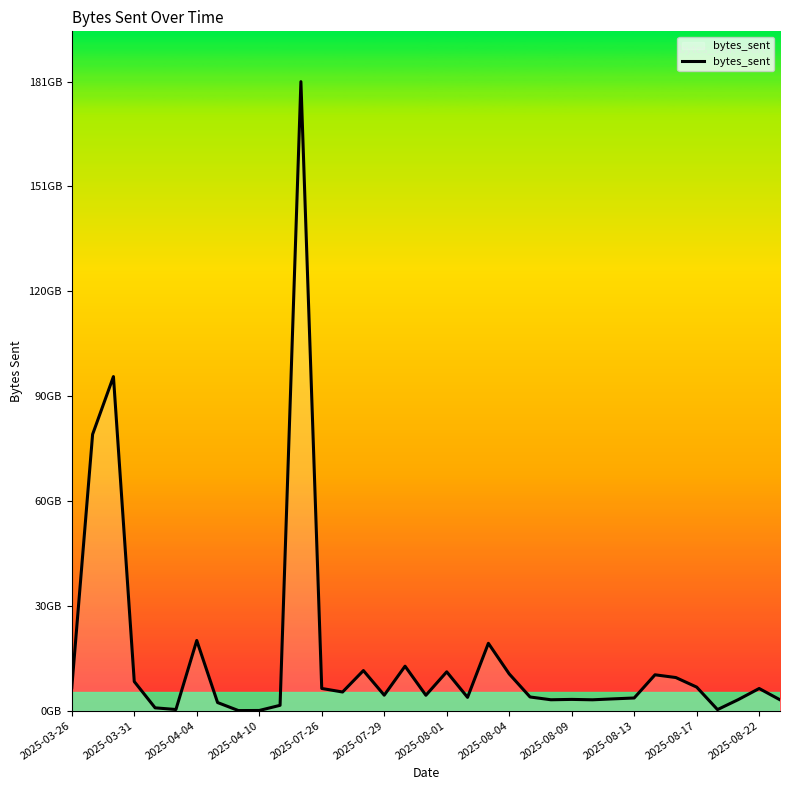

Is this an area chart (filled region under the line)?

Yes